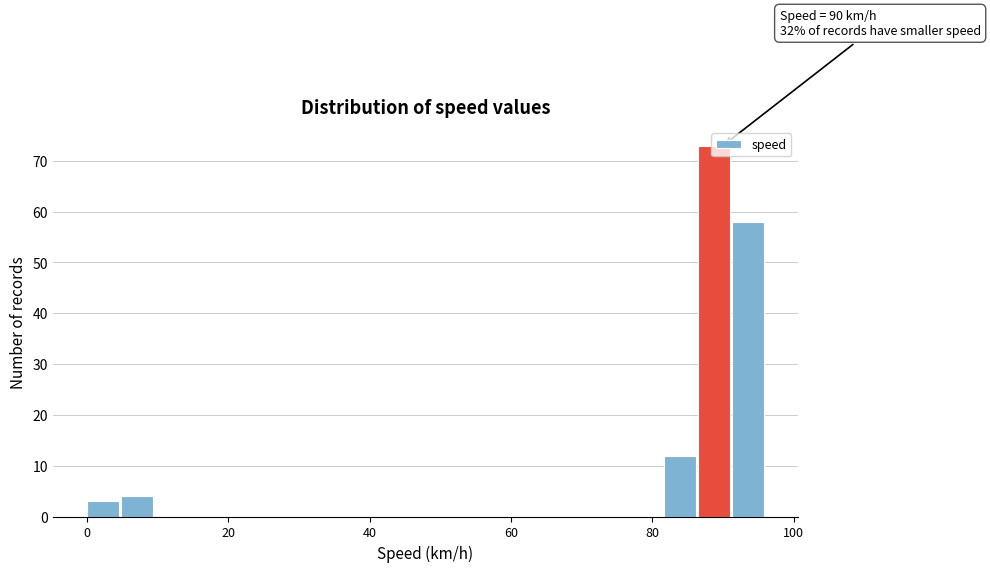

Around what value on the x-axis is the tallest bar? Give the approximate position of its centre, as read against the axis.

88